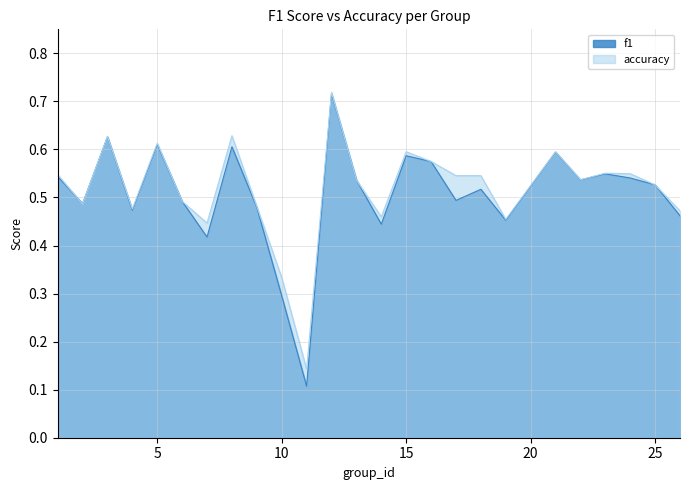

What is the difference between the maximum and minimum values in the f1 series?

0.6